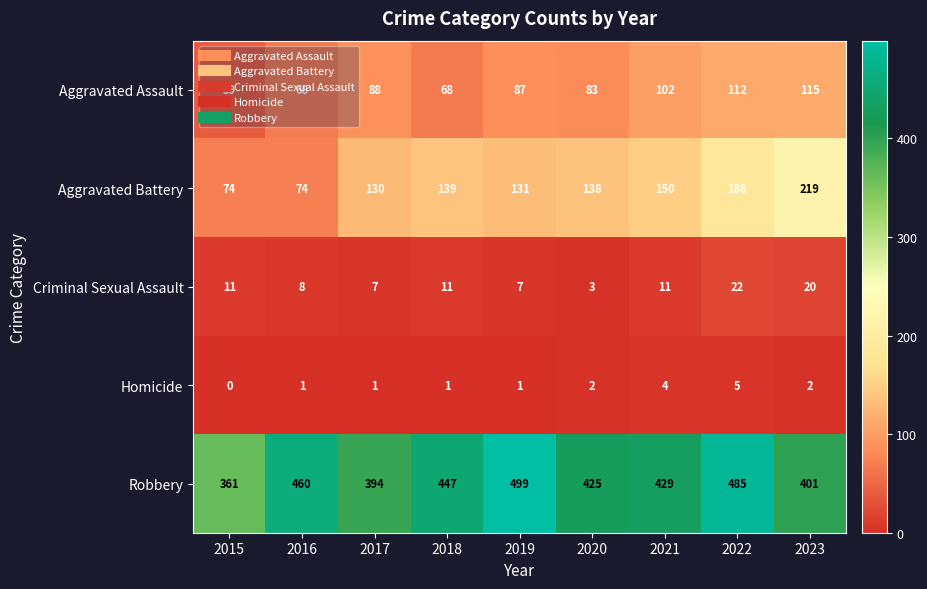

Read the Criminal Sexual Assault value at 2023.

20